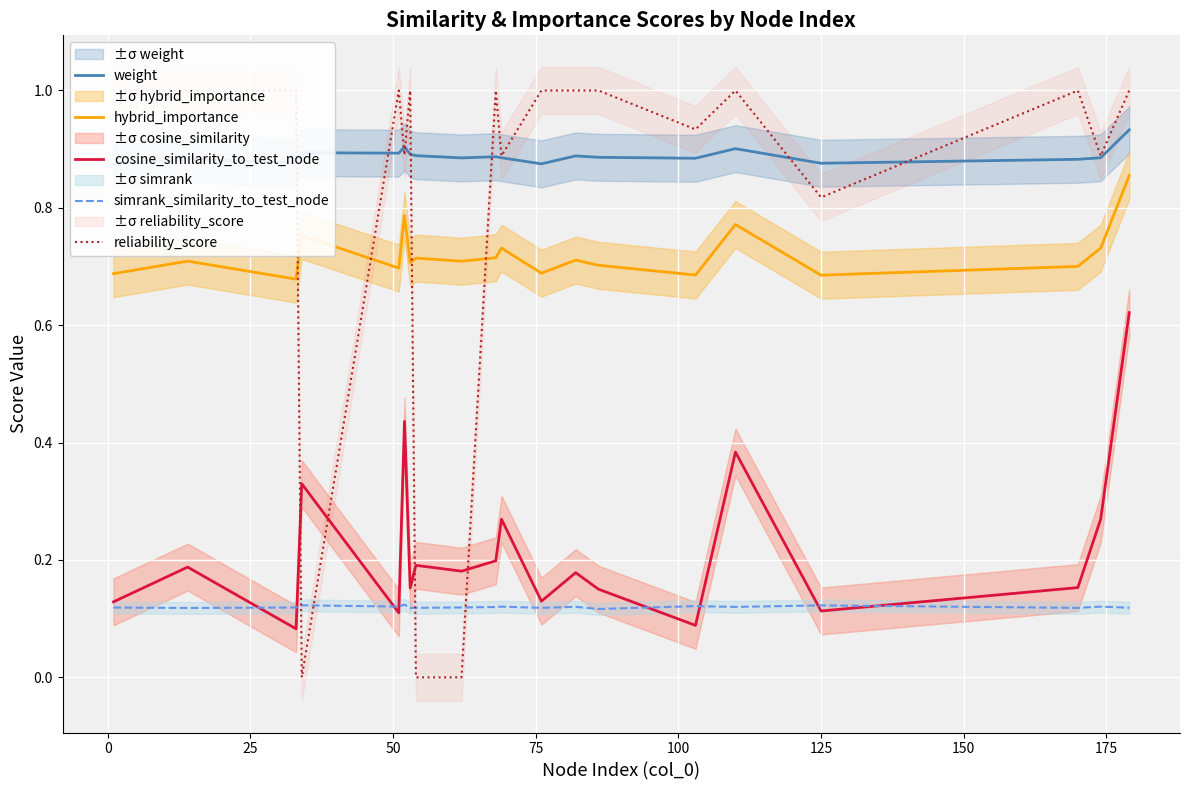

Count the number of categories in the chart.

20